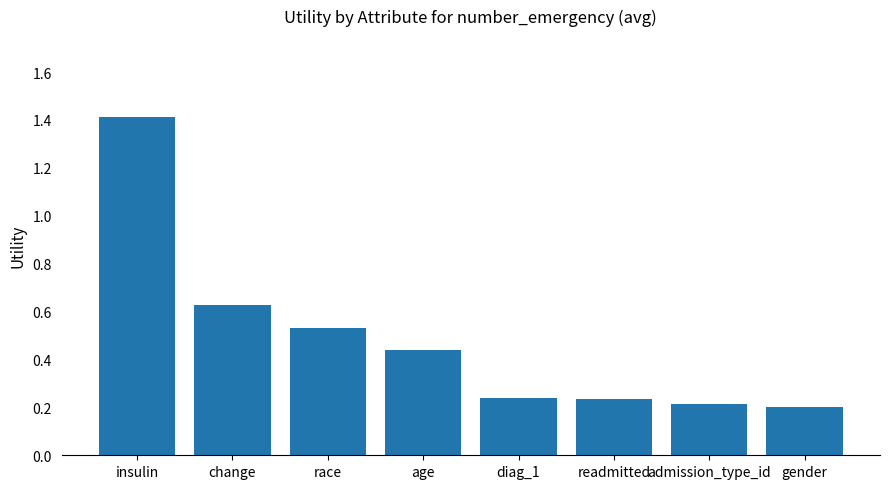

Count the values in the range 0 to 1.

7